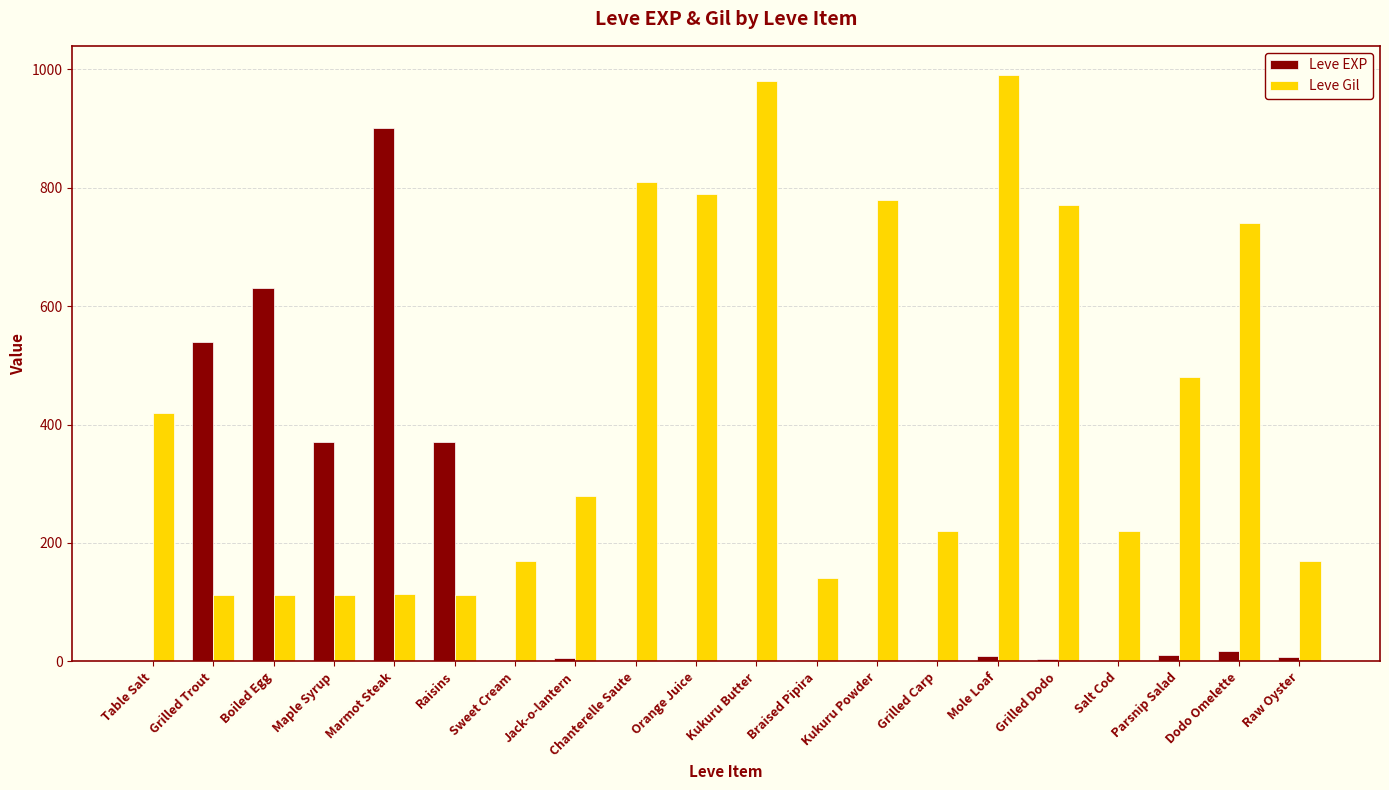

What is the spread (max minus min) of values at Grilled Carp?

217